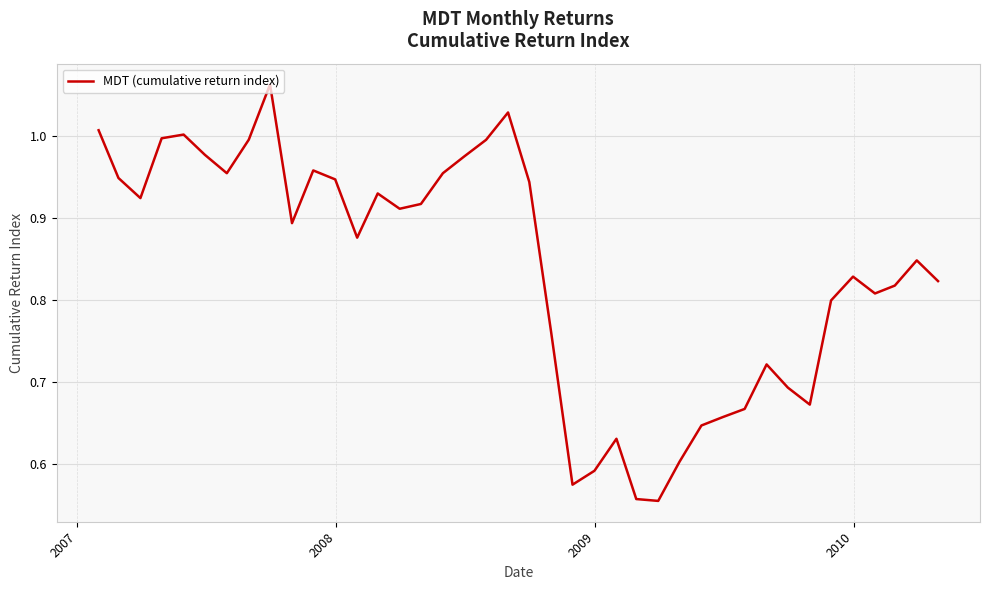

What is the difference between the maximum and minimum values?

0.5